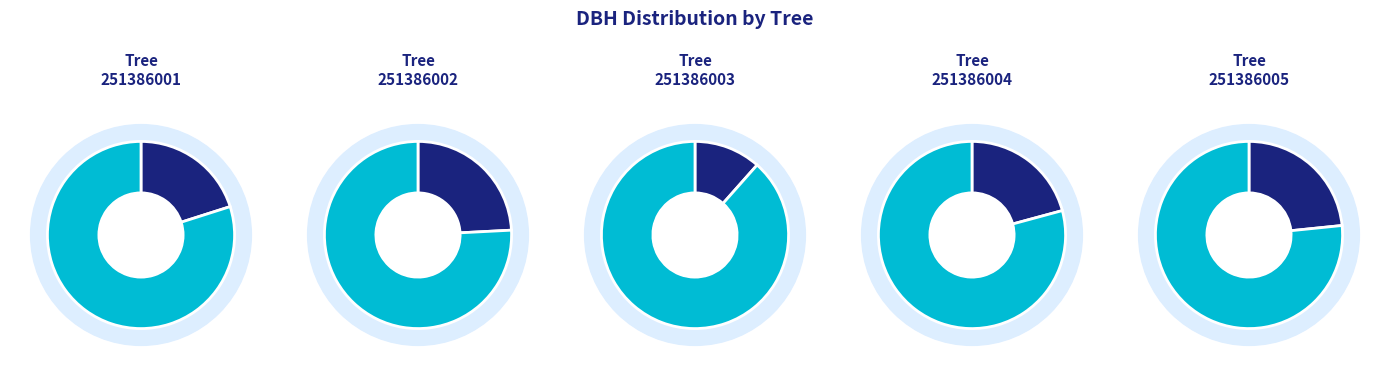

To the nearest percent, what is the difference between the 251386003 and 251386004 slice percentages?

9%